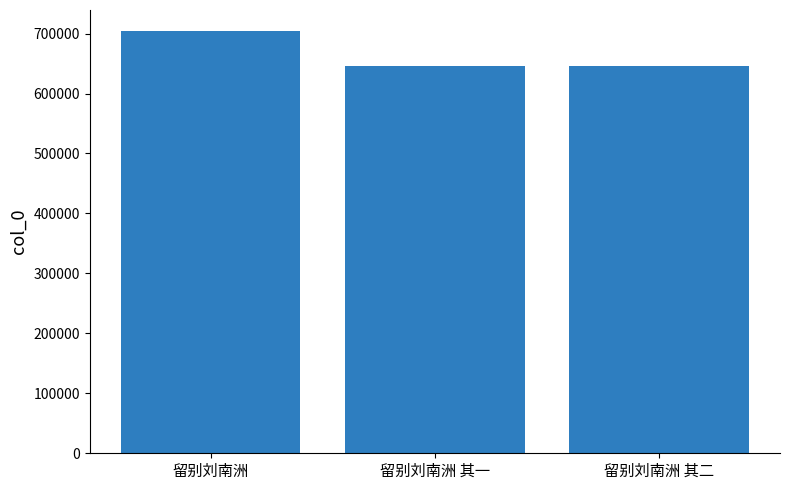

The value at 留别刘南洲 is 1118721. True or false?

False